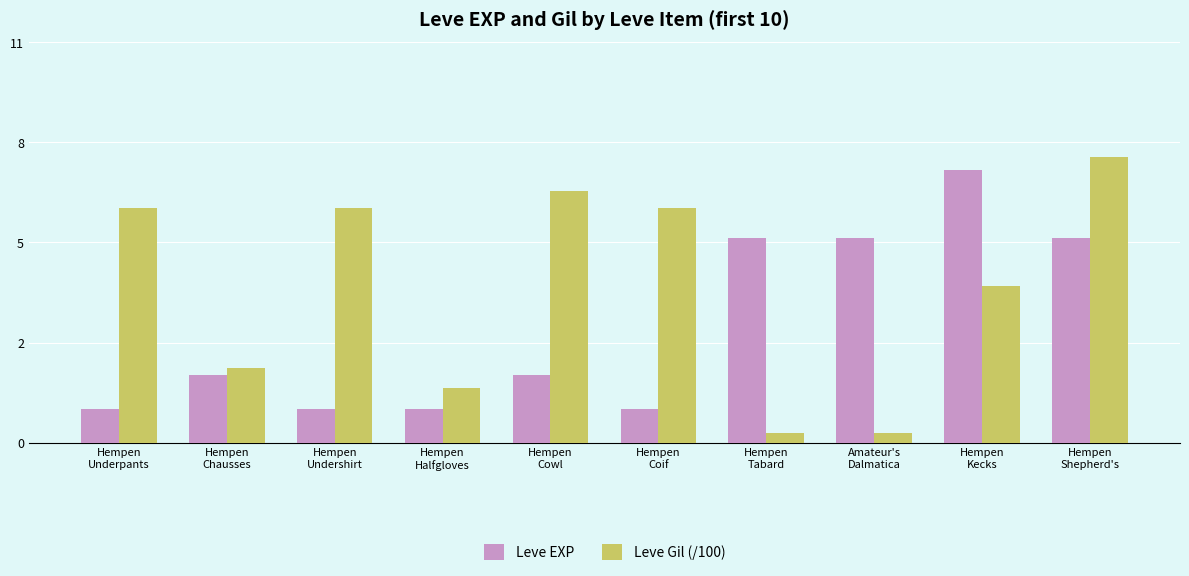

At how many categories does at least one series exceed 3?

8